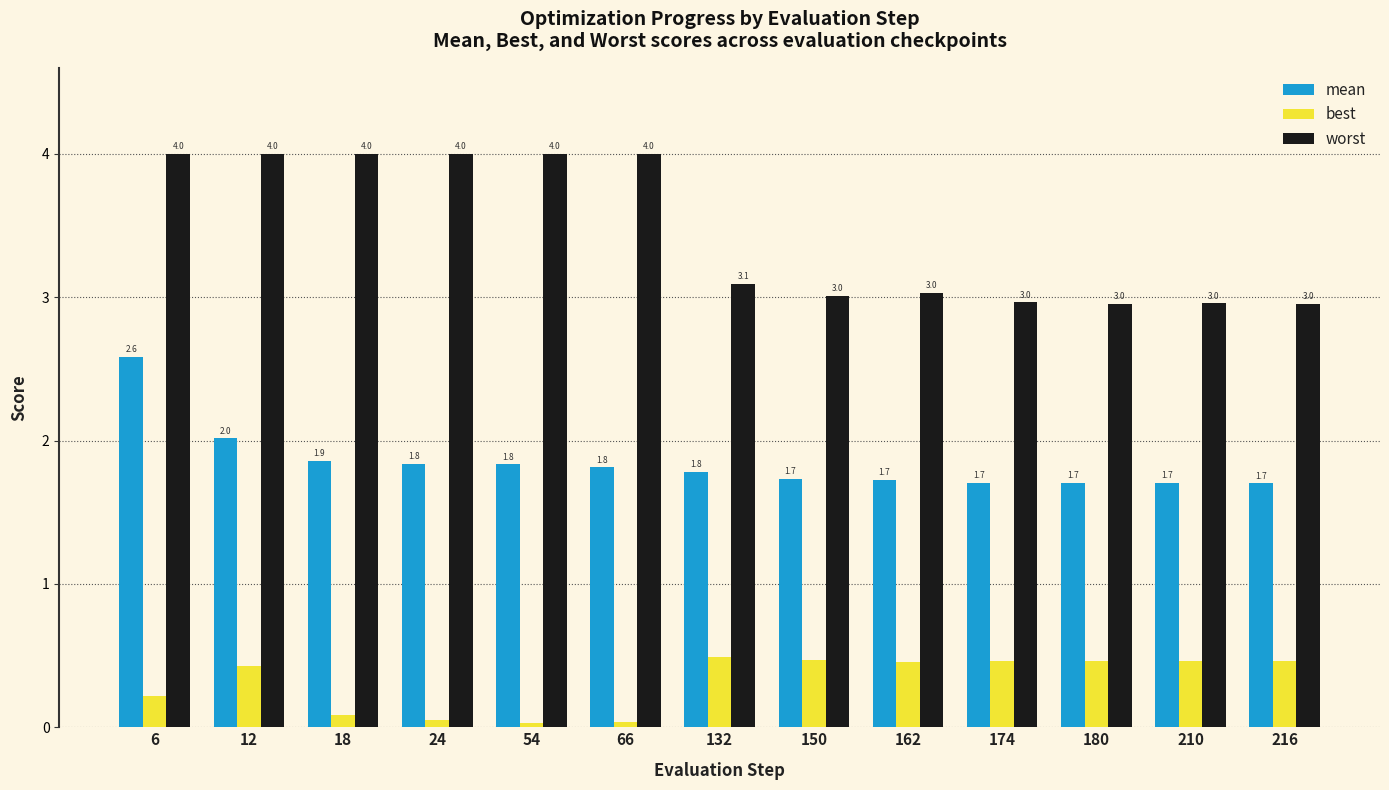

How many bars are there in total?

39